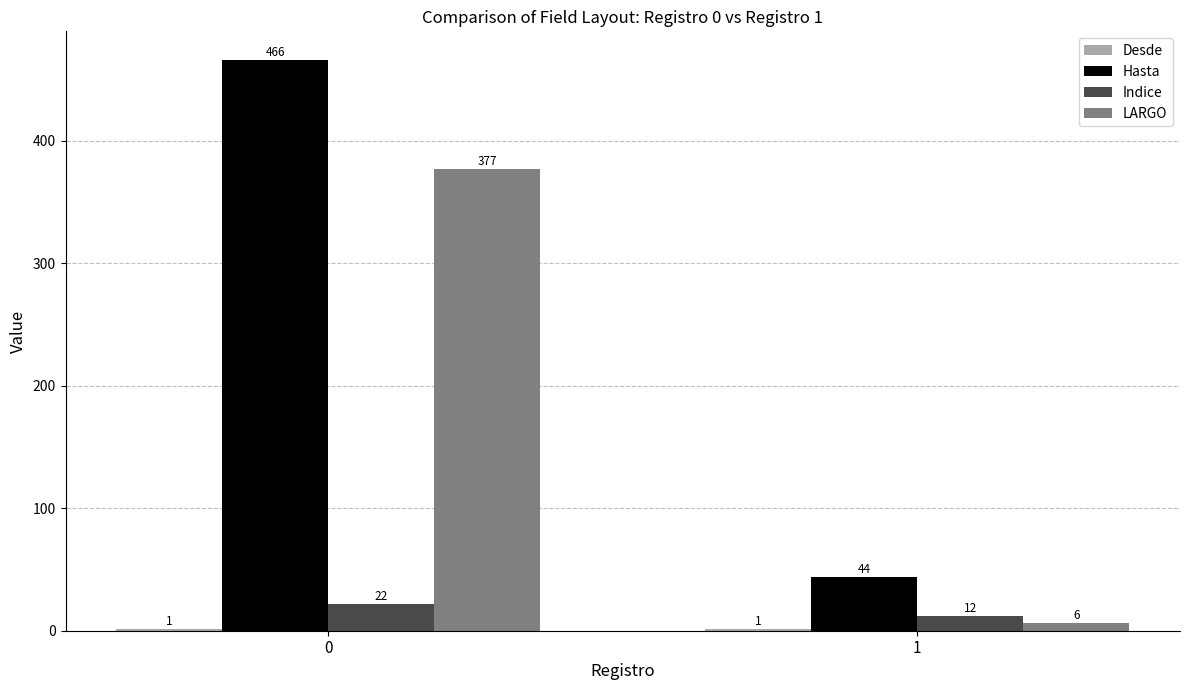

Which series has the largest total across all categories?

Hasta